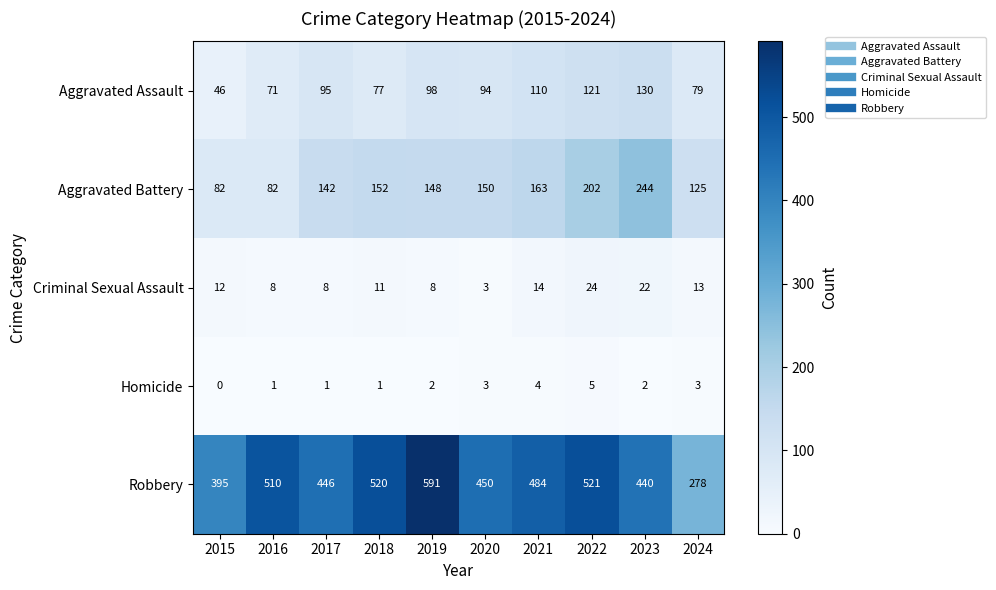

Rank the series by their maximum value, from lowest to highest.

Homicide, Criminal Sexual Assault, Aggravated Assault, Aggravated Battery, Robbery